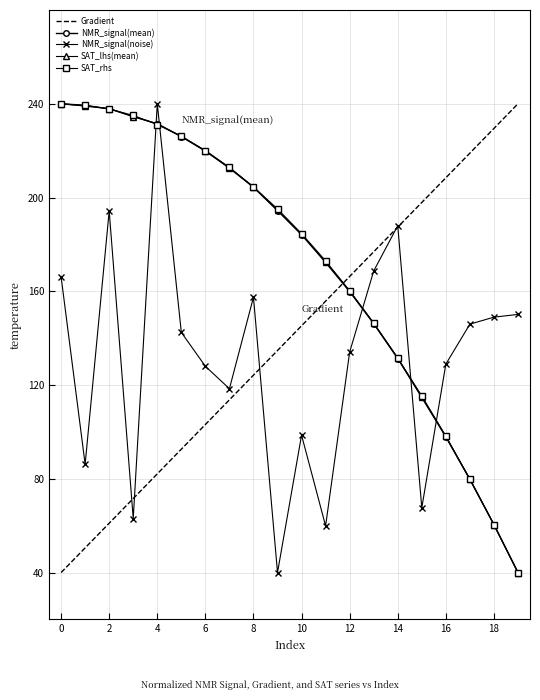

How many times do NMR_signal(mean) and Gradient cross each other?

1